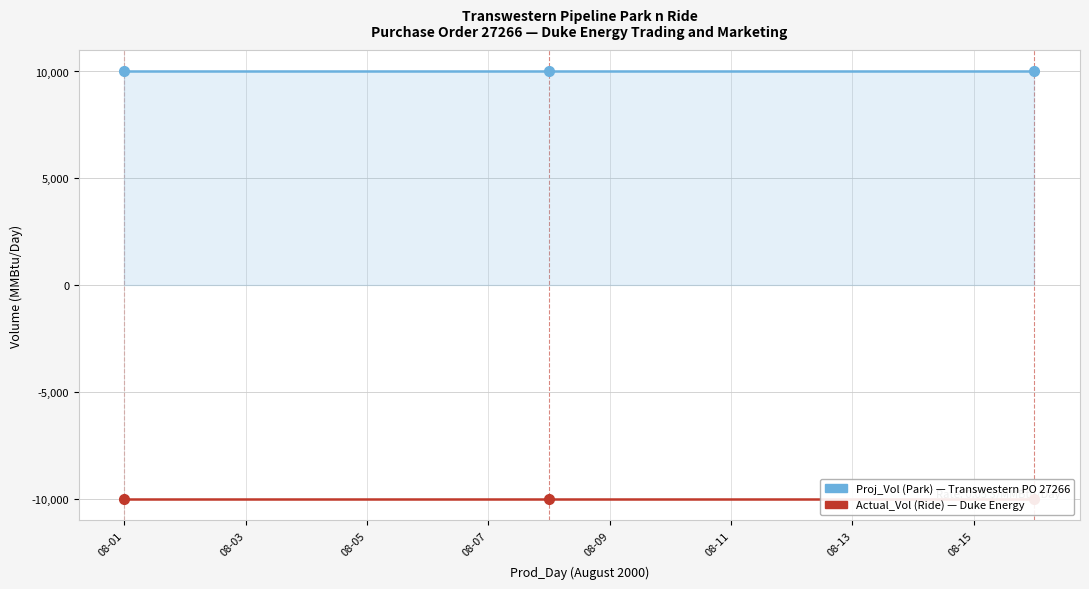

What is the maximum value shown in the chart?

10000